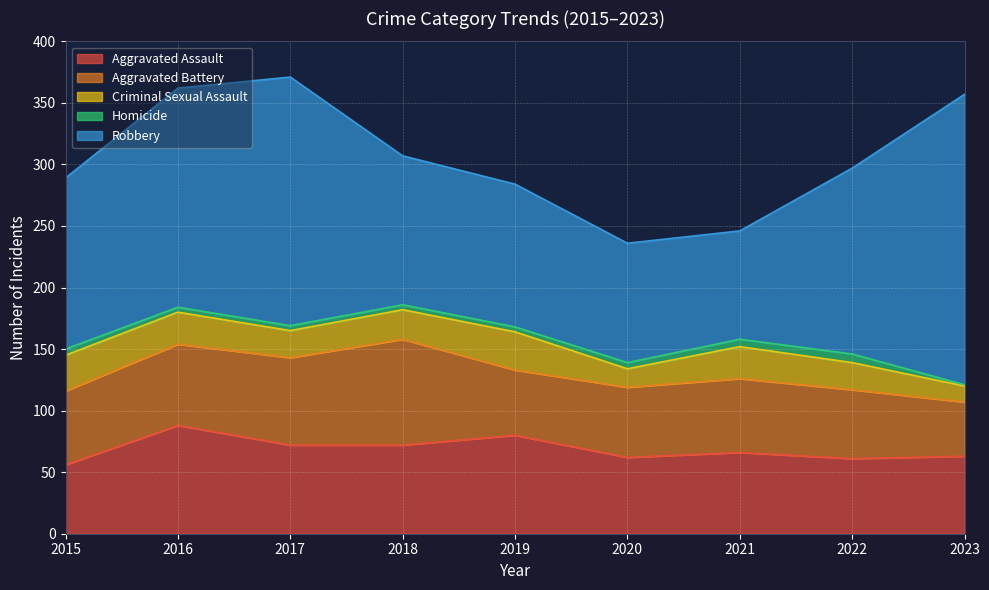

What is the difference between the maximum and minimum values in the Aggravated Assault series?

32